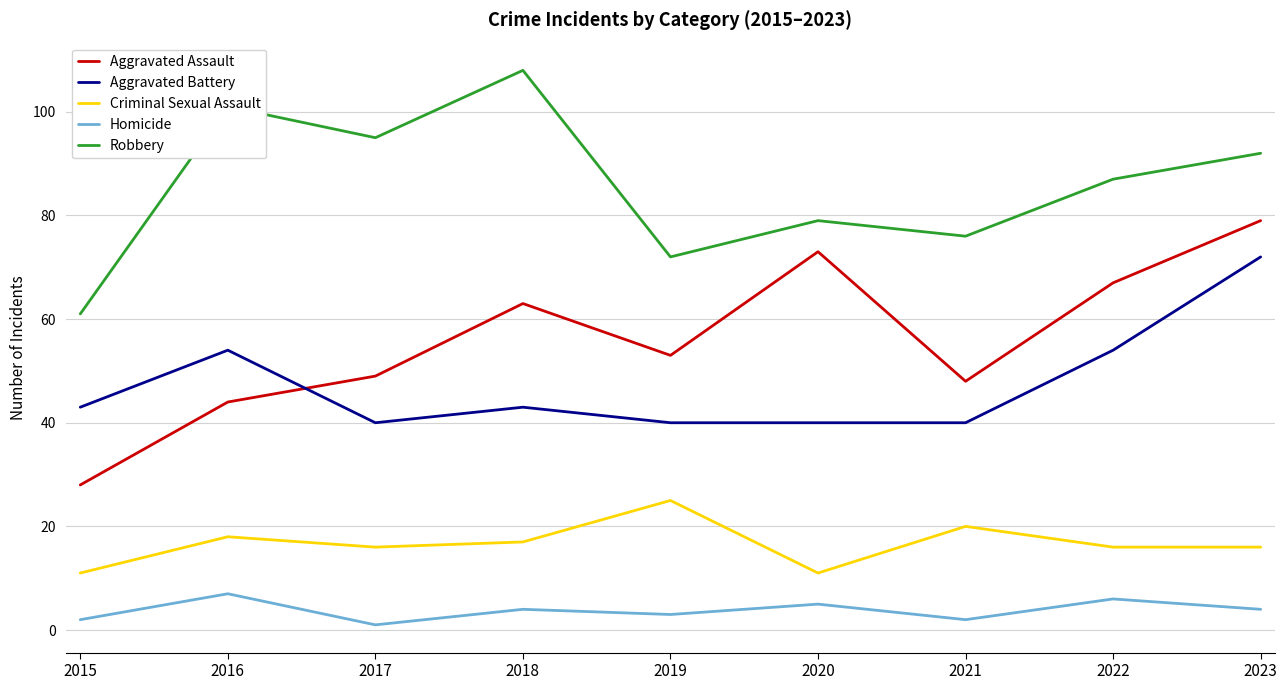

Where is Robbery nearest to the value 84?

2022